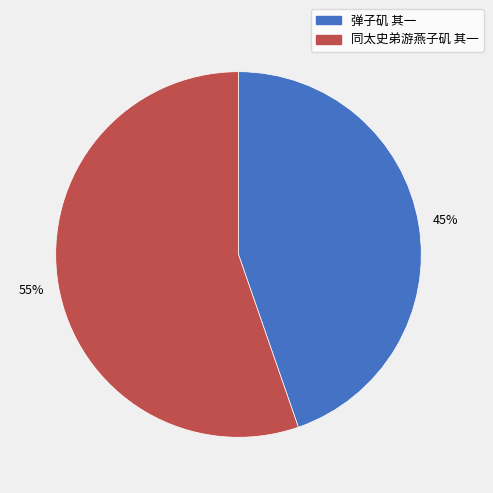

Count the number of slices in the pie.

2